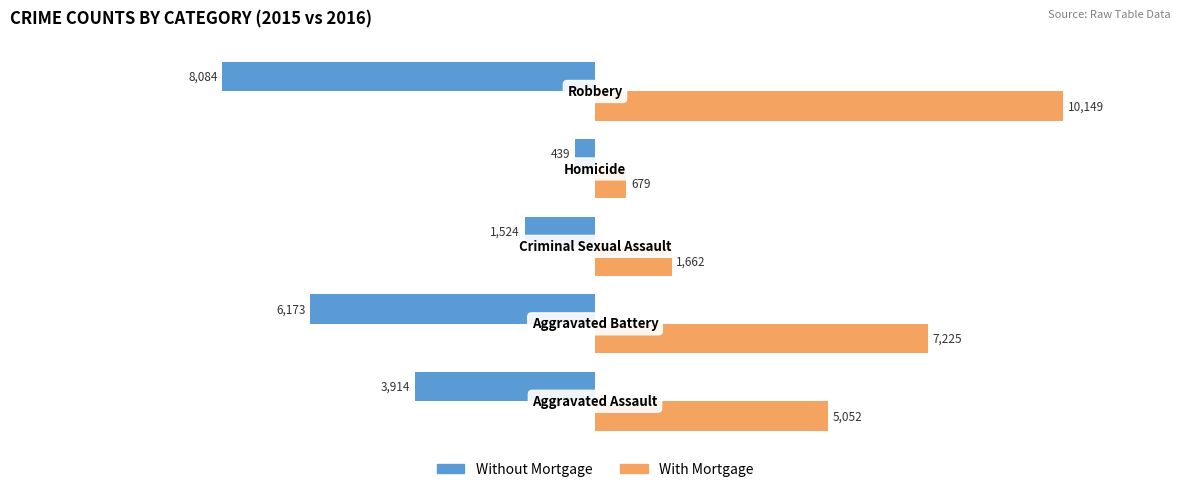

Which series has the largest total across all categories?

With Mortgage